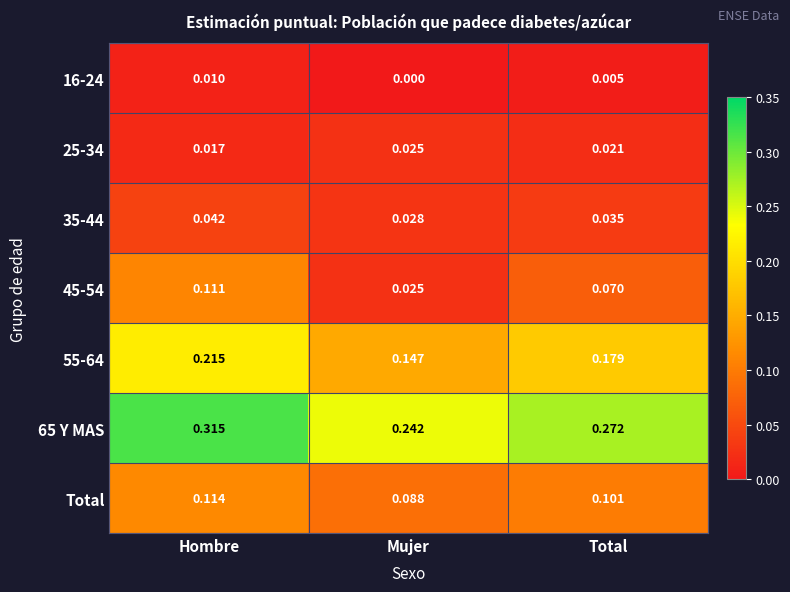

Where is 16-24 nearest to the value 0?

Mujer